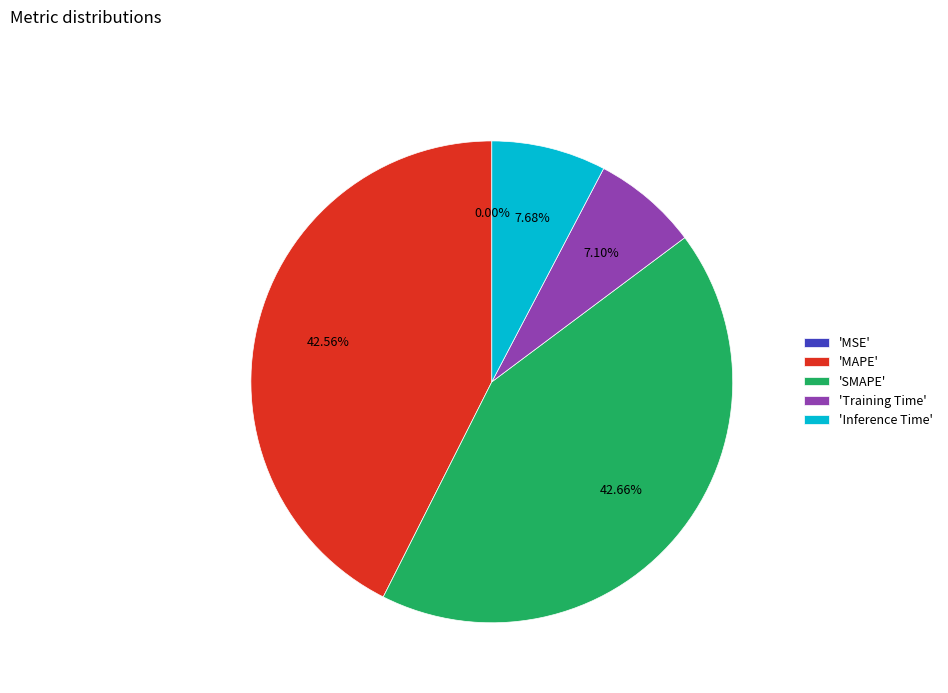

Is 'Training Time' the majority of the pie?

No